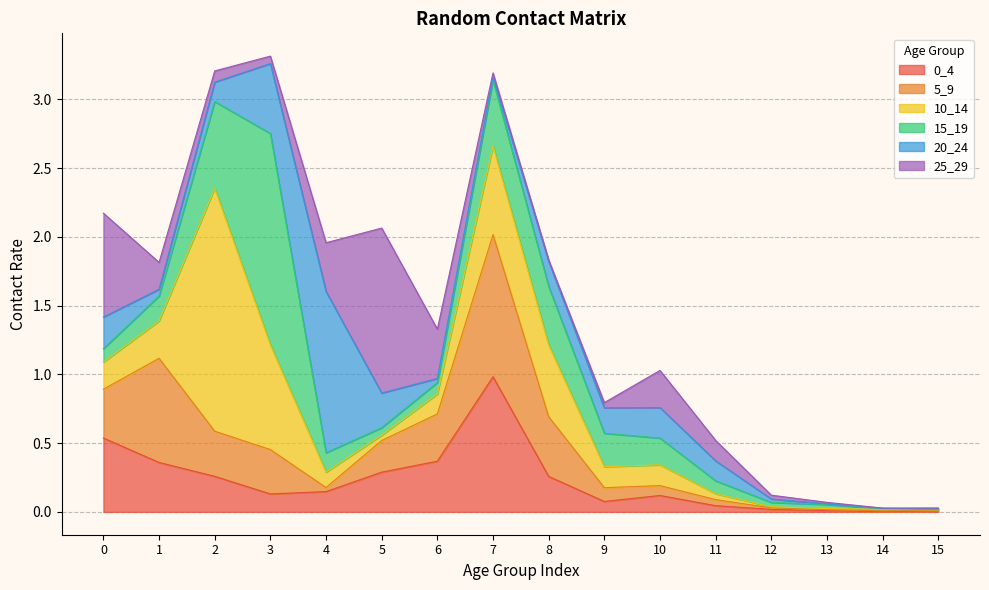

What is the spread (max minus min) of values at 7?

1.0